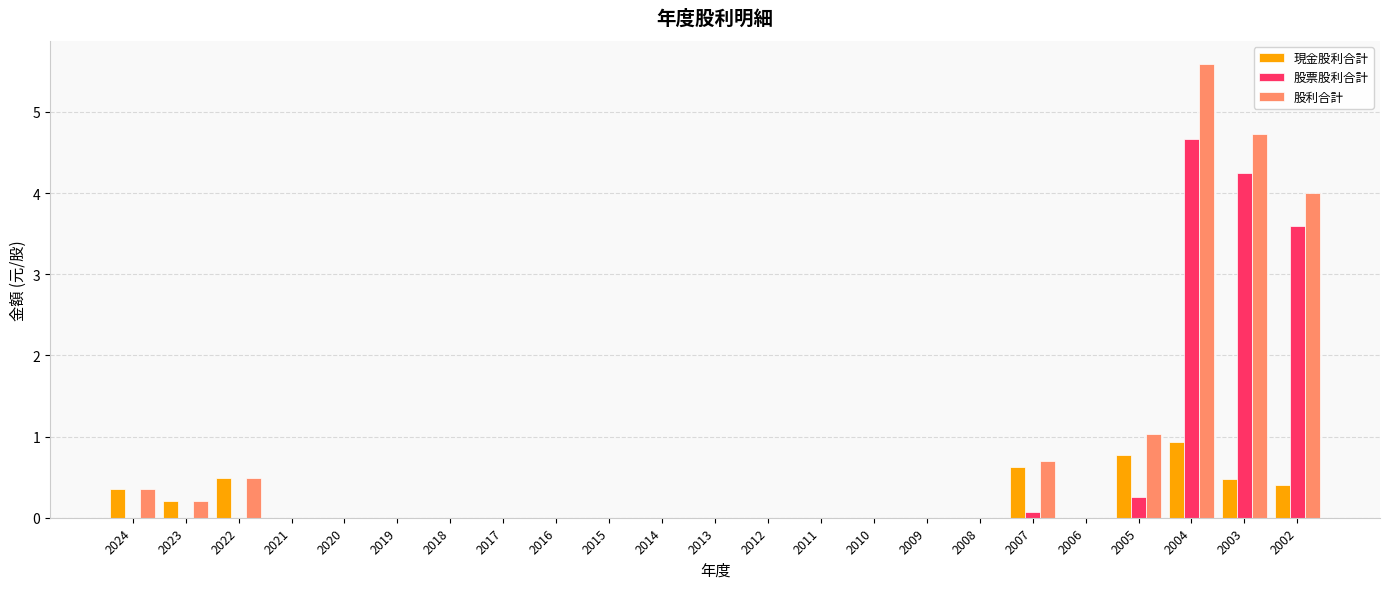

Which category has the highest value in the 股票股利合計 series?

2004